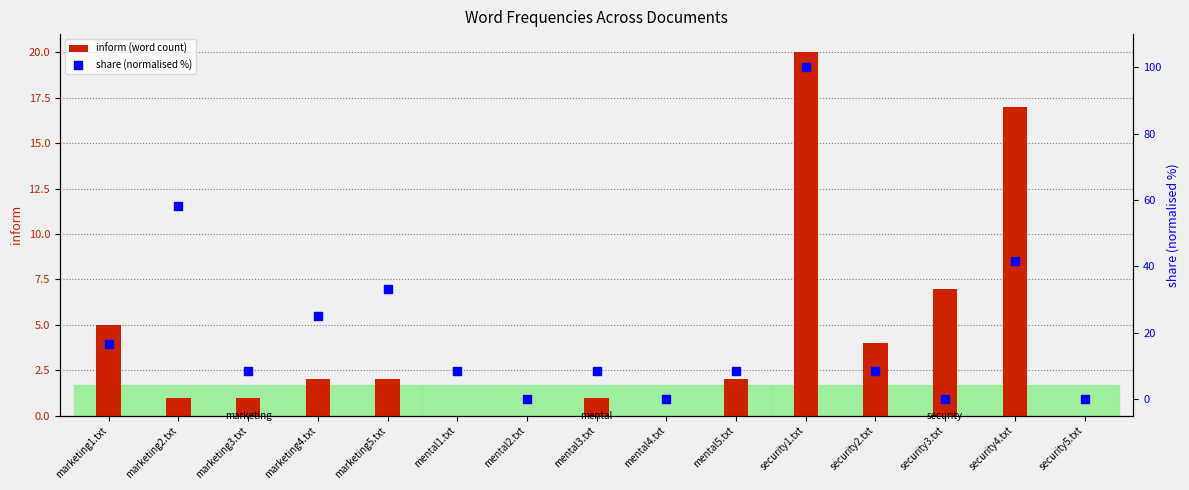

Which series has the largest Y range (max minus min)?

share (normalised %)